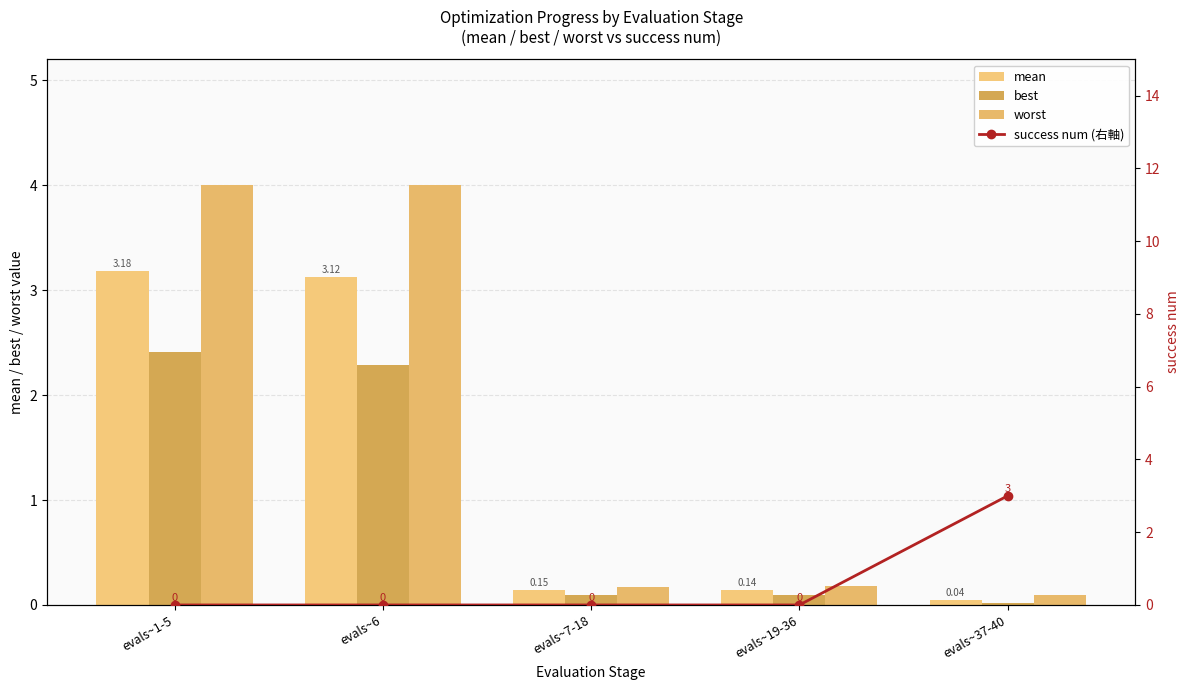

The best series shows 0.0 at evals~37-40. True or false?

False